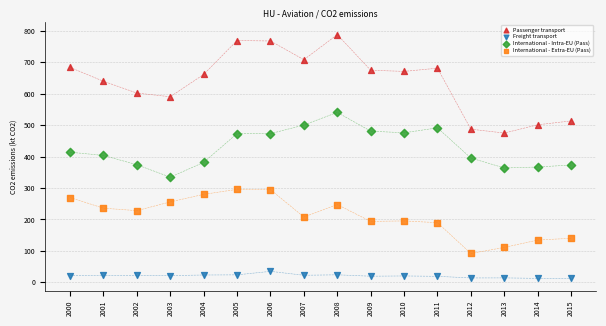

Across all data points, what is the range of Y values (max minus min)?

776.0